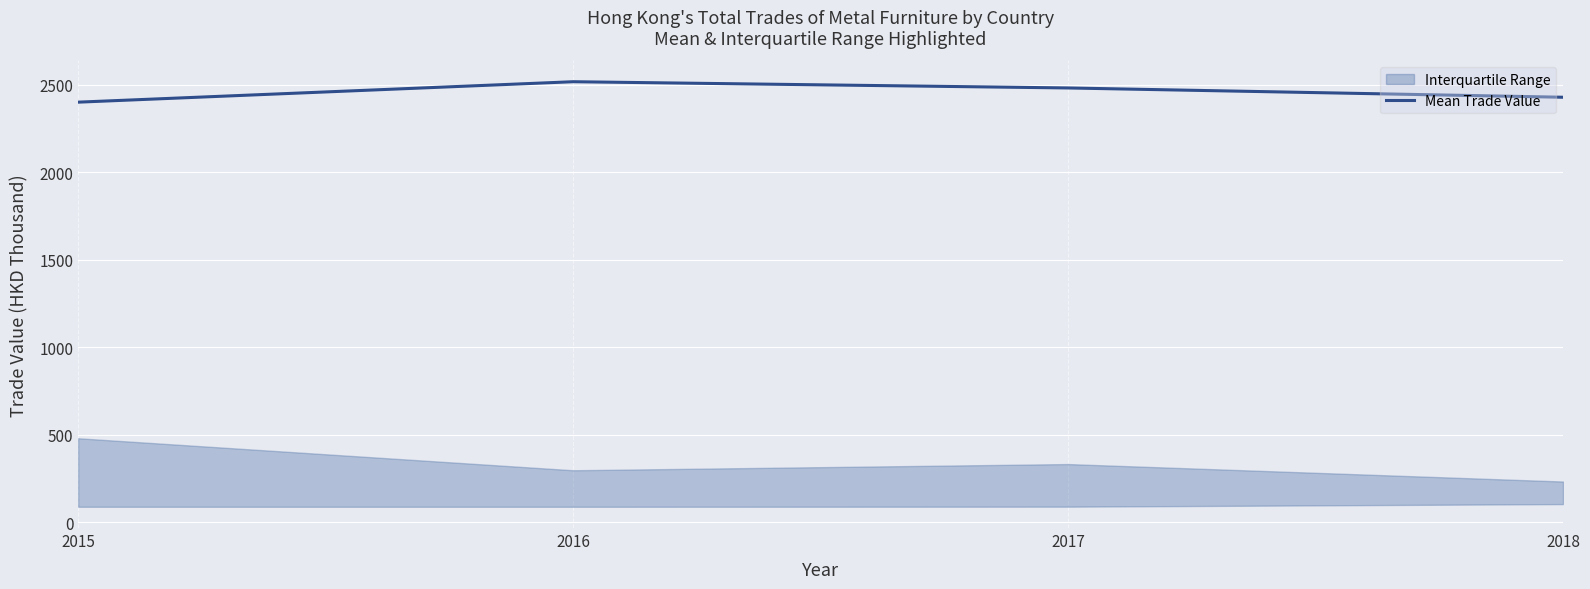

True or false: there are more than 0 points higher than both neighbors.

True